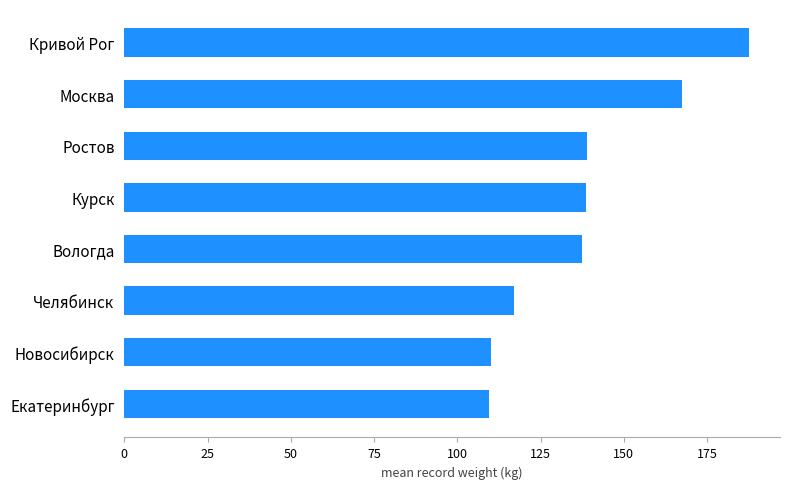

What is the change in value from Новосибирск to Ростов?

+28.9